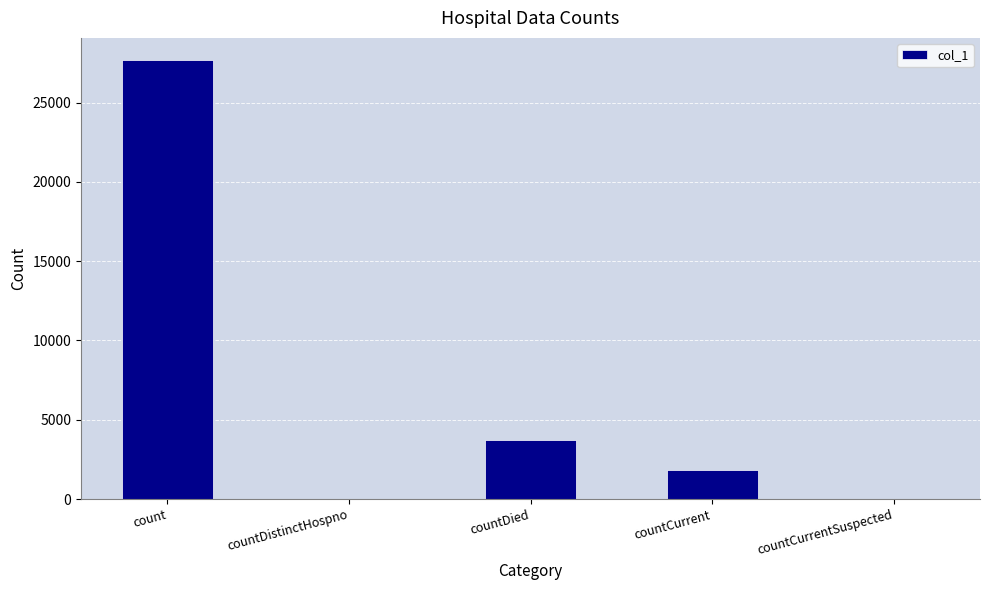

What is the greatest value displayed?

27695